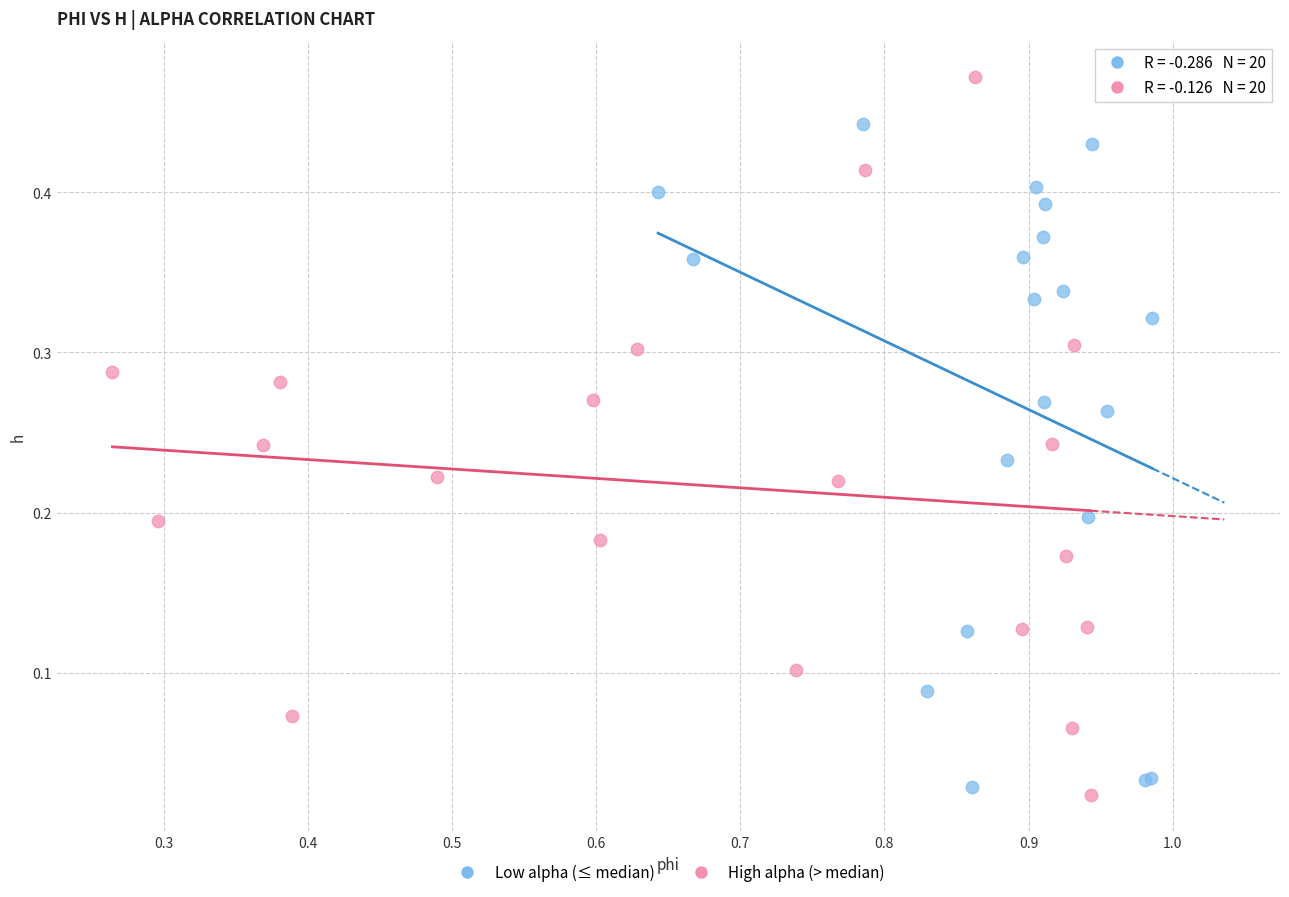

What are all the series names shown in the legend?

Low alpha (≤ median), High alpha (> median)